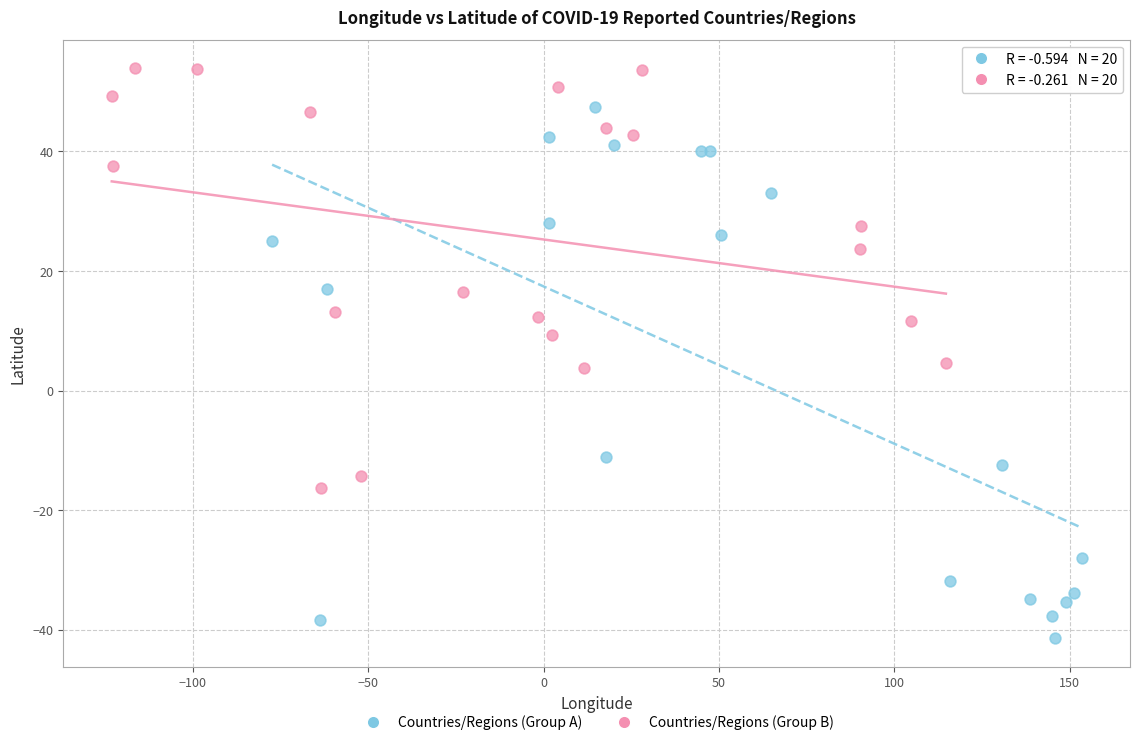

Which series reaches the maximum Y coordinate?

Countries/Regions (Group B)